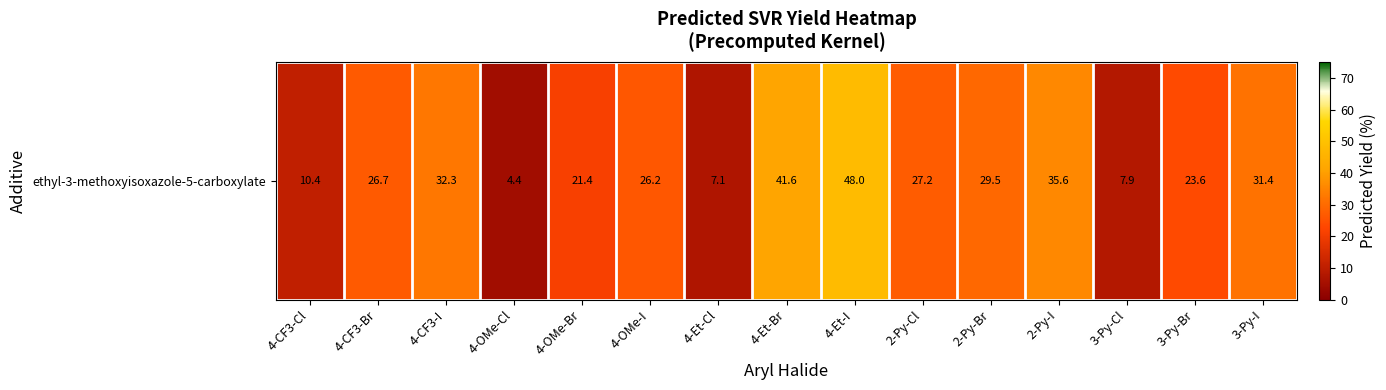

List the labels in order of value, smallest first.

4-OMe-Cl, 4-Et-Cl, 3-Py-Cl, 4-CF3-Cl, 4-OMe-Br, 3-Py-Br, 4-OMe-I, 4-CF3-Br, 2-Py-Cl, 2-Py-Br, 3-Py-I, 4-CF3-I, 2-Py-I, 4-Et-Br, 4-Et-I